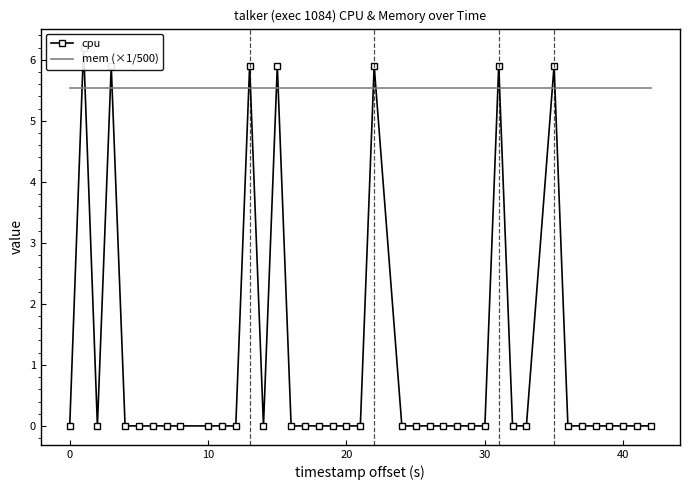

What are all the series names shown in the legend?

cpu, mem (×1/500)